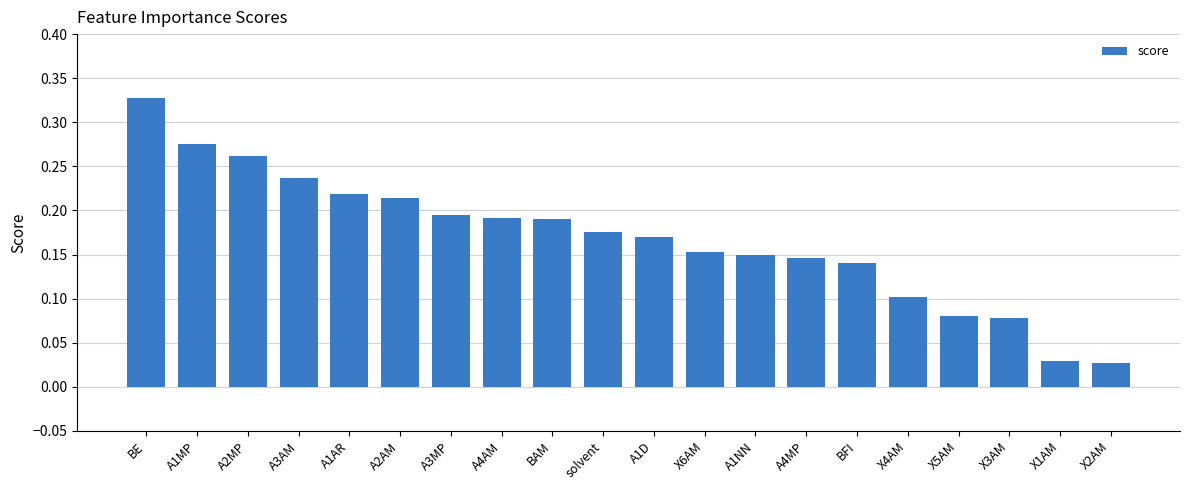

Which category has the highest value across all series?

BE